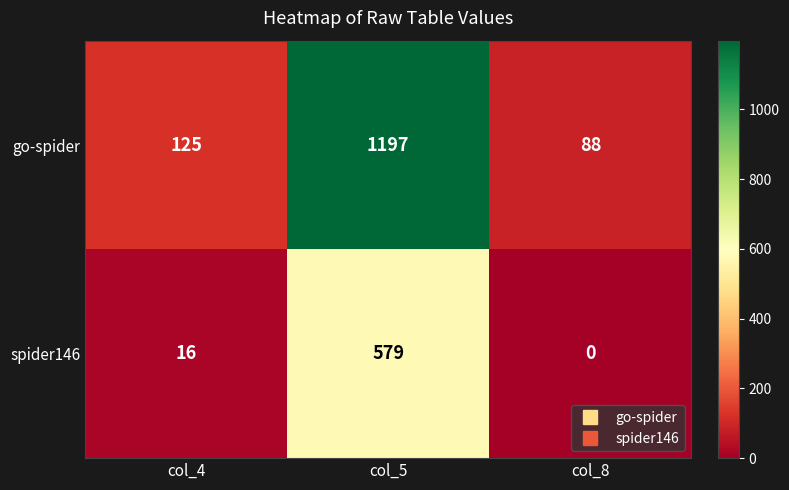

Which series has the widest spread of values?

go-spider